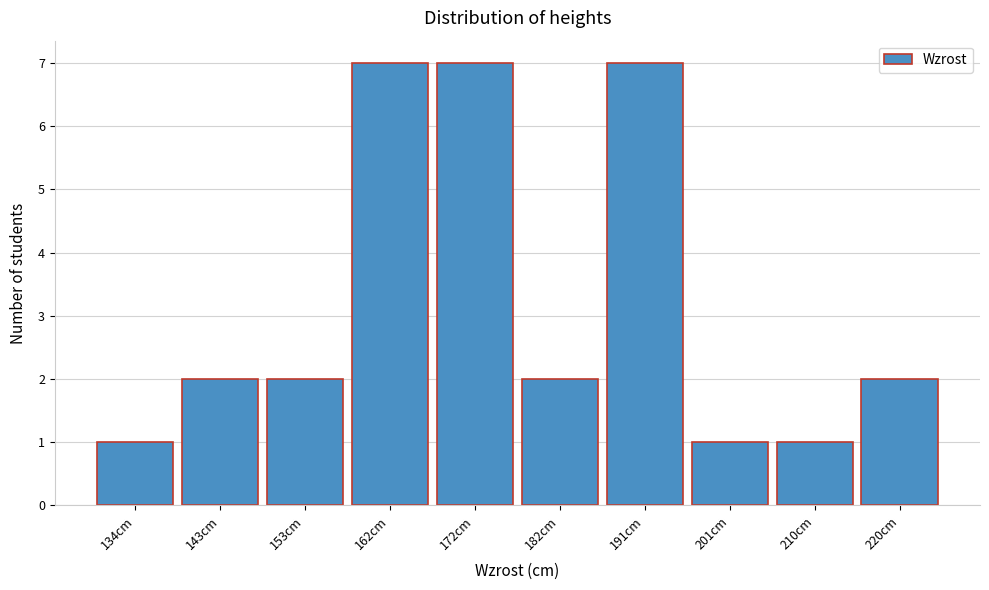

Reading left to right, transcribe all the data shown in this chart.

134cm=1	143cm=2	153cm=2	162cm=7	172cm=7	182cm=2	191cm=7	201cm=1	210cm=1	220cm=2